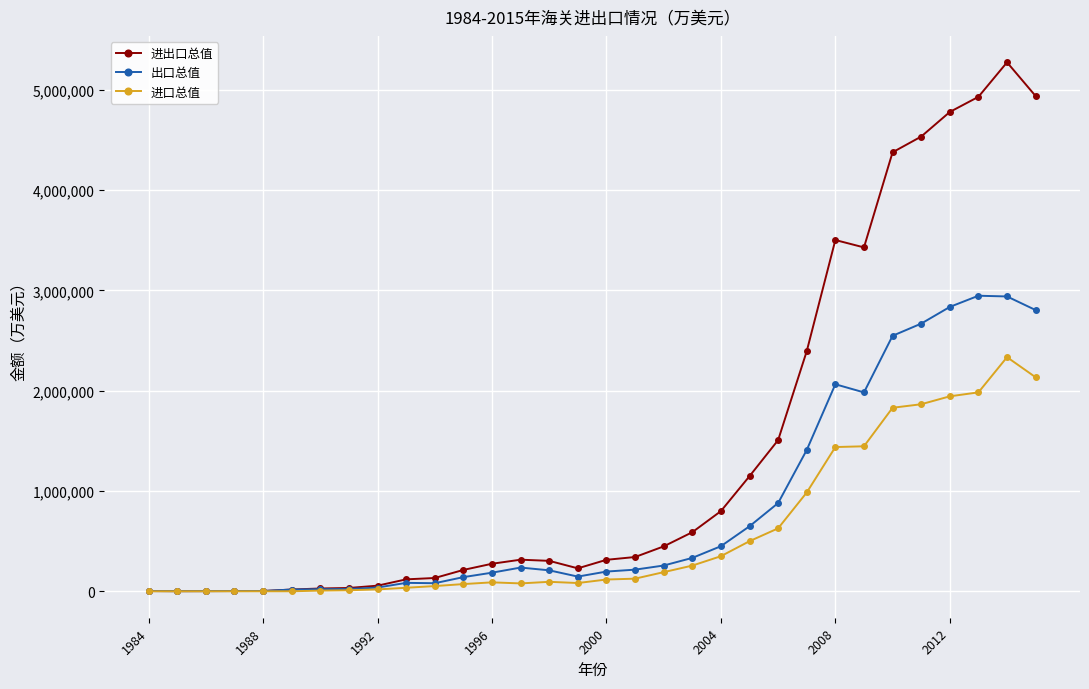

List the series in order of their overall mean, lowest first.

进口总值, 出口总值, 进出口总值